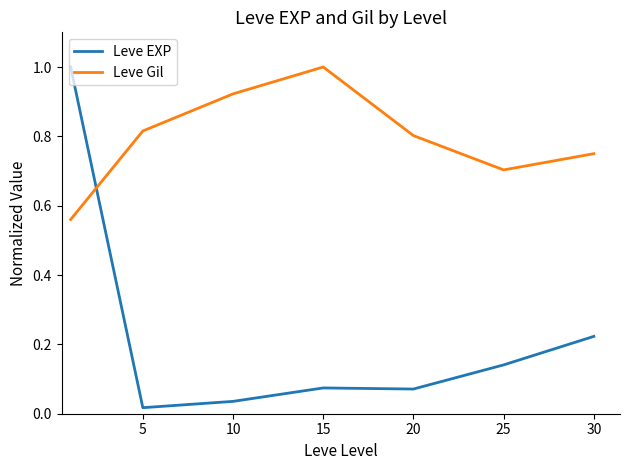

What is the difference between the maximum and minimum values in the Leve EXP series?

1.0